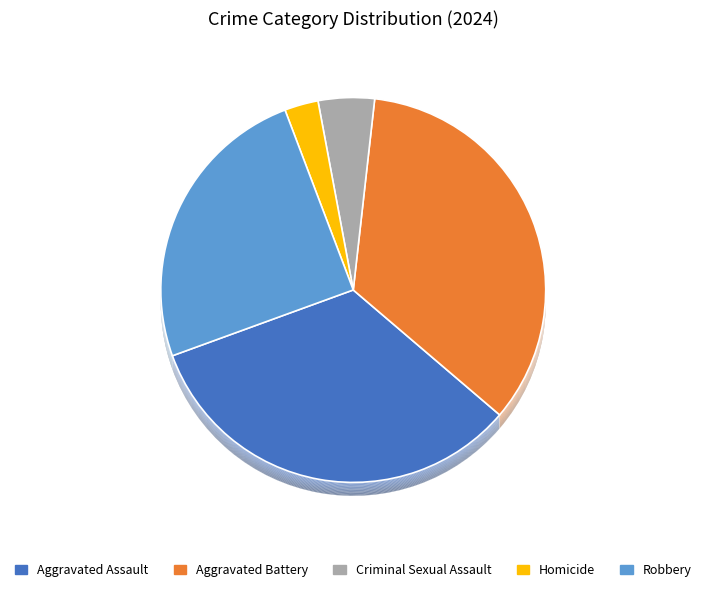

Between Homicide and Aggravated Assault, which is larger?

Aggravated Assault